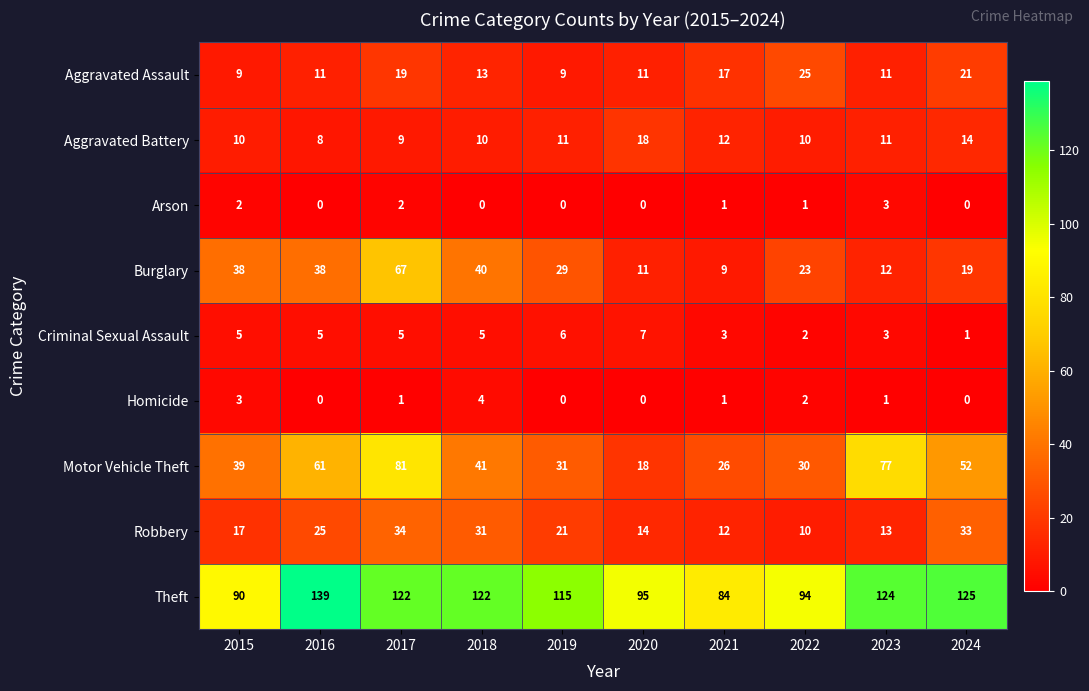

How many data points does each series have?

10